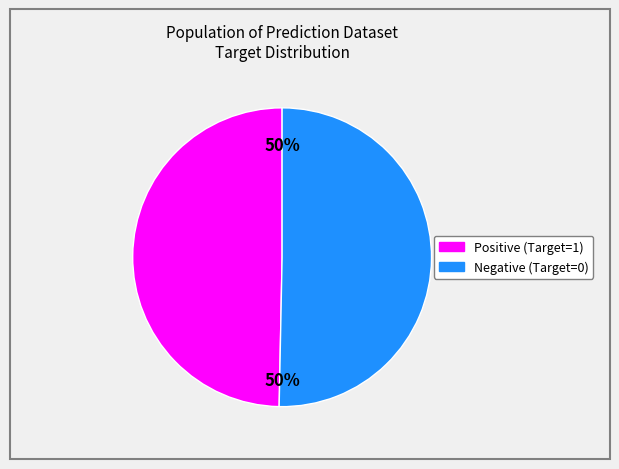

To the nearest percent, what is the average slice percentage?

50%